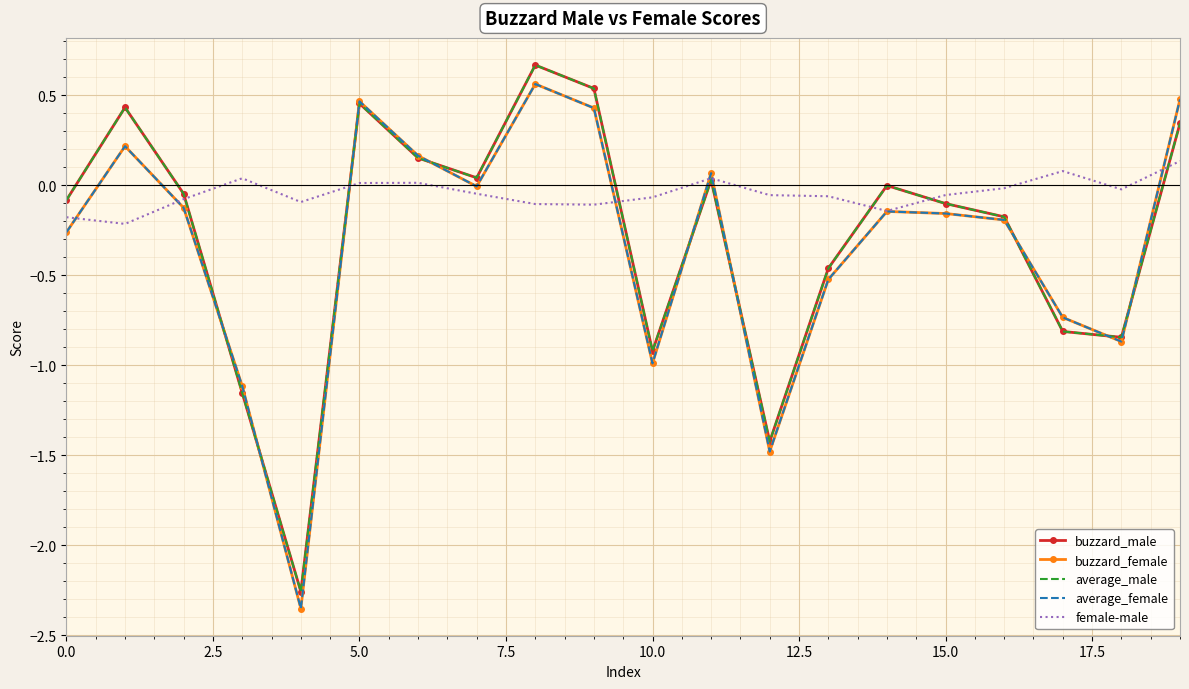

In average_male, how many points are higher than both neighbors (excluding endpoints)?

5